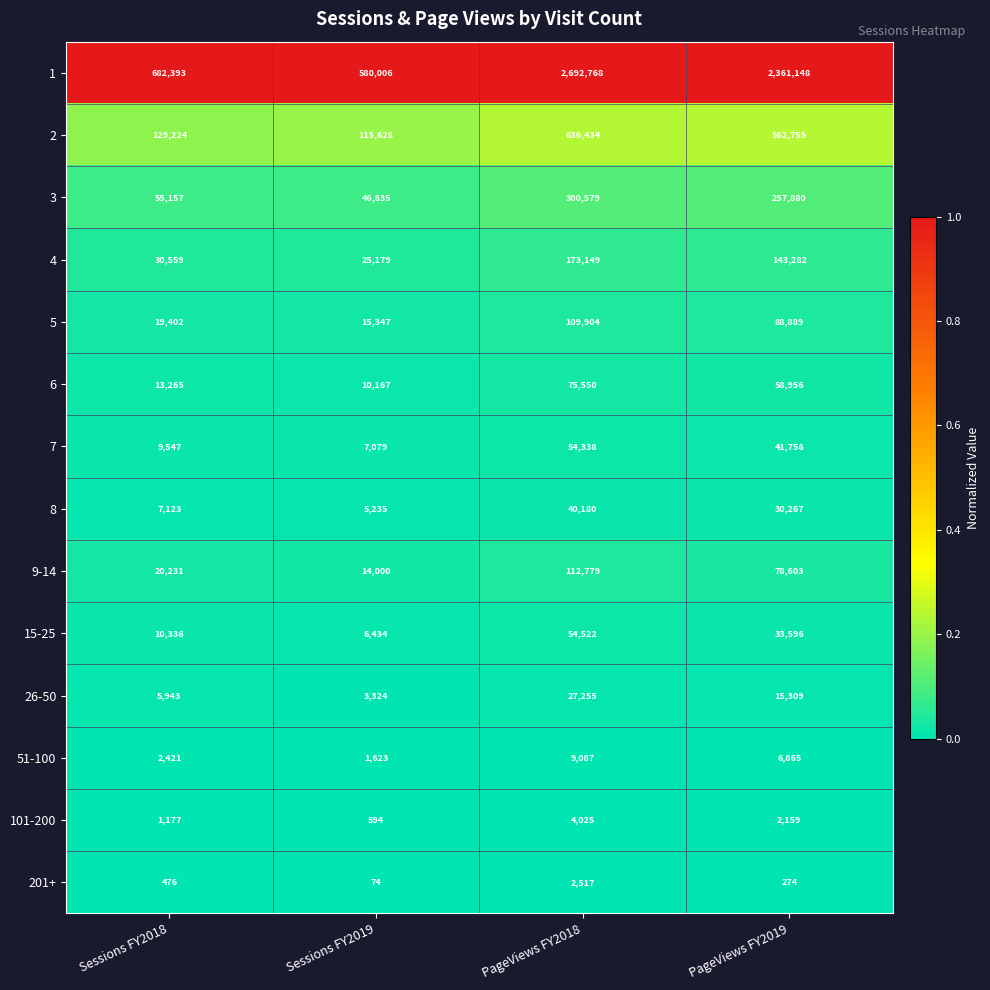

List the labels in order of 2 value, largest first.

PageViews FY2018, PageViews FY2019, Sessions FY2018, Sessions FY2019